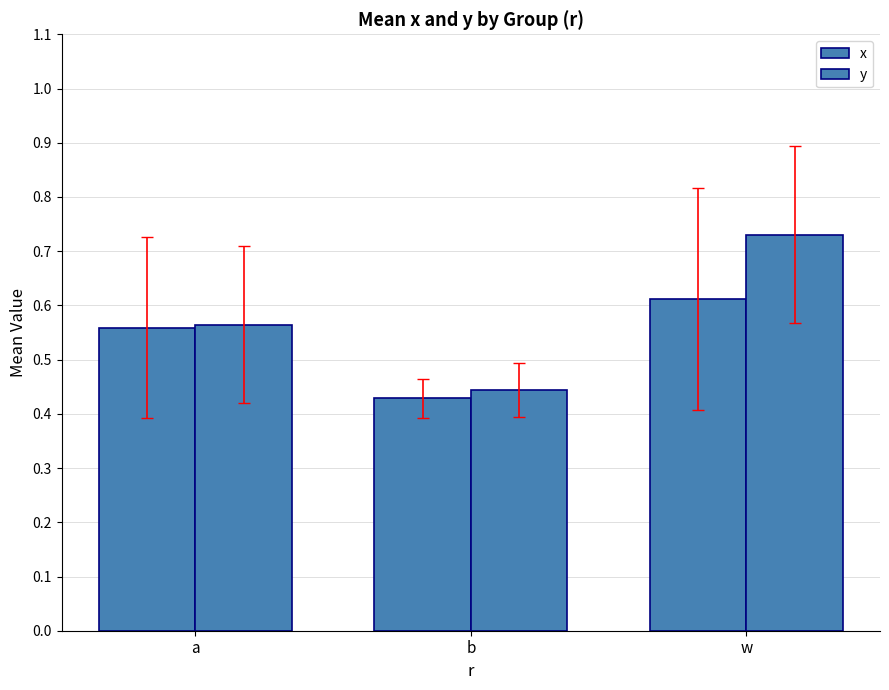

Count the number of data series in this chart.

2